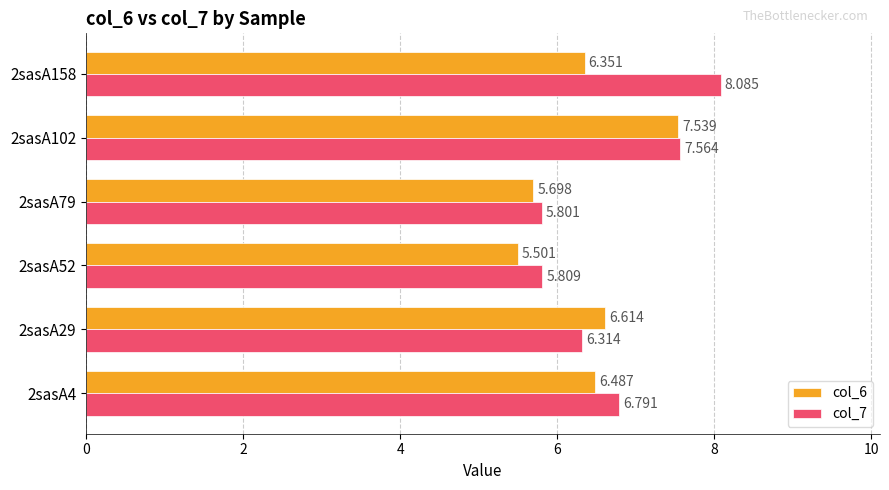

Which category has the highest value across all series?

2sasA158